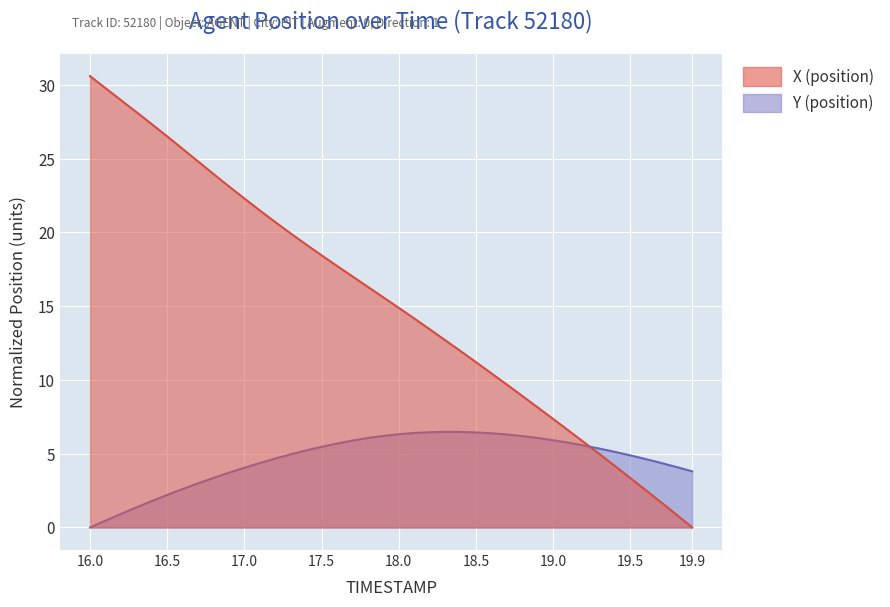

Reading left to right, transcribe all the data shown in this chart.

X: 30.6	29.8	29.0	28.2	27.3	26.5	25.7	24.8	24.0	23.1	22.3	21.5	20.7	19.9	19.2	18.4	17.7	17.0	16.3	15.6	14.9	14.2	13.4	12.7	12.0	11.2	10.4	9.7	8.9	8.1	7.4	6.6	5.8	5.0	4.2	3.3	2.5	1.7	0.9	0.0
Y: 0.0	0.5	0.9	1.4	1.8	2.2	2.6	3.0	3.4	3.7	4.1	4.4	4.7	5.0	5.2	5.5	5.7	5.9	6.1	6.2	6.3	6.4	6.5	6.5	6.5	6.4	6.4	6.3	6.2	6.1	5.9	5.7	5.6	5.3	5.1	4.9	4.6	4.4	4.1	3.8